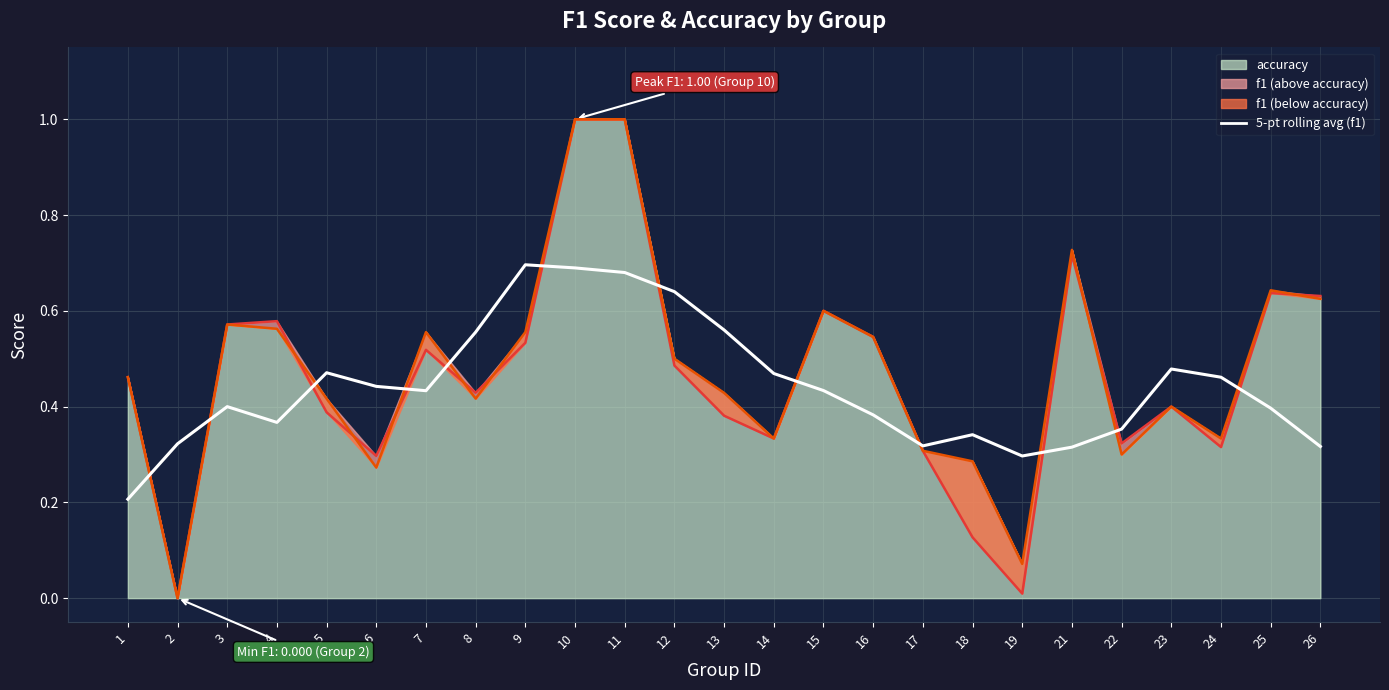

What is the average value of the accuracy line series?

0.5